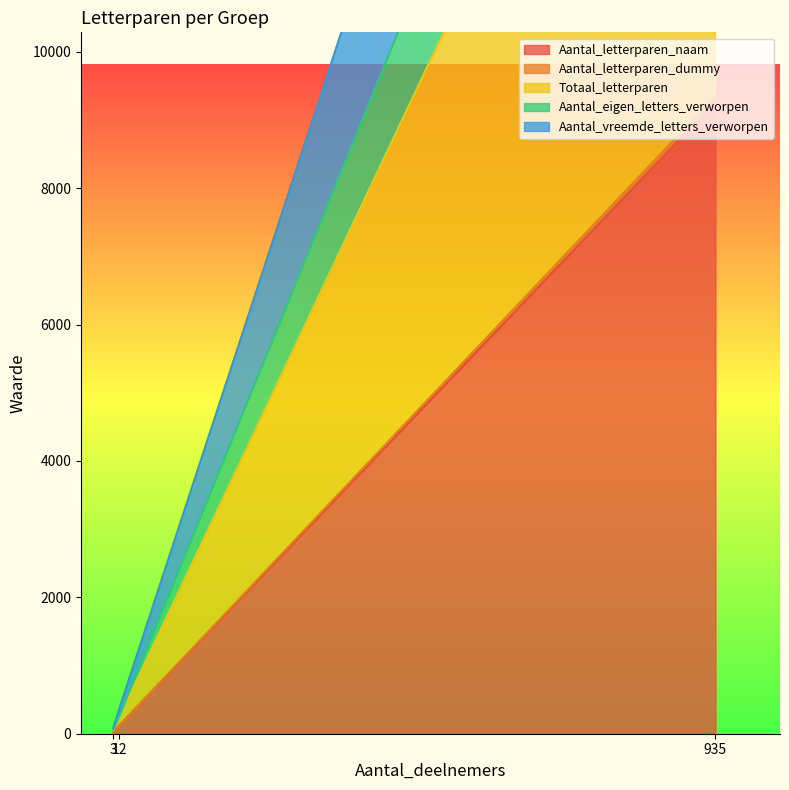

Which series has the widest spread of values?

Aantal_vreemde_letters_verworpen